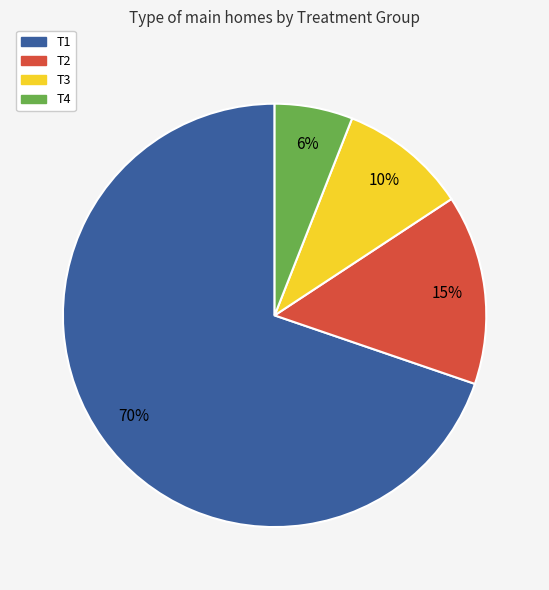

Is there any slice that represents more than half of the pie?

Yes